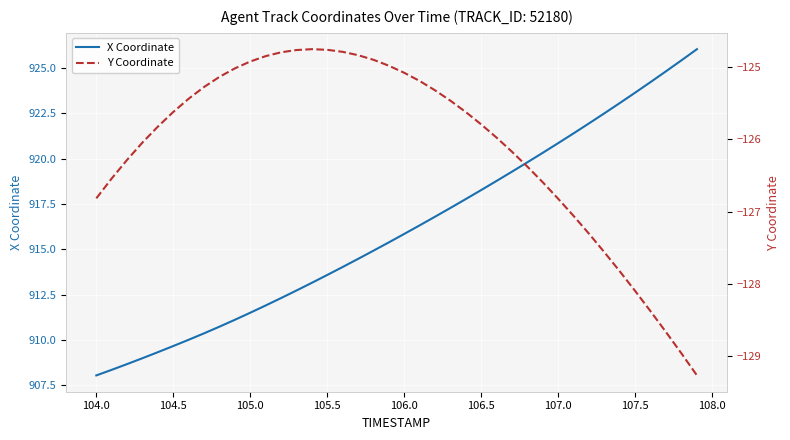

What is the highest value of the X Coordinate series?

926.0